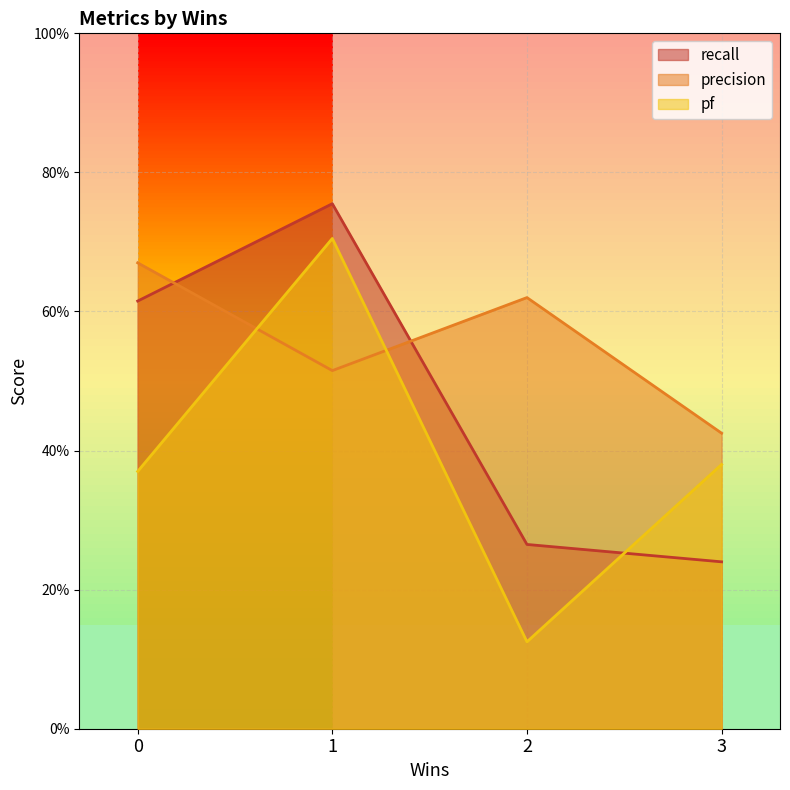

What is the value of the precision point at the 4th from the left?

0.4